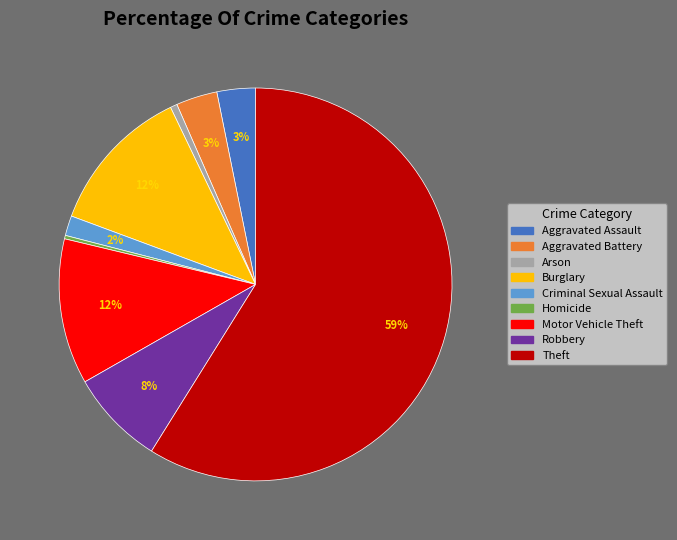

Count the number of slices in the pie.

9